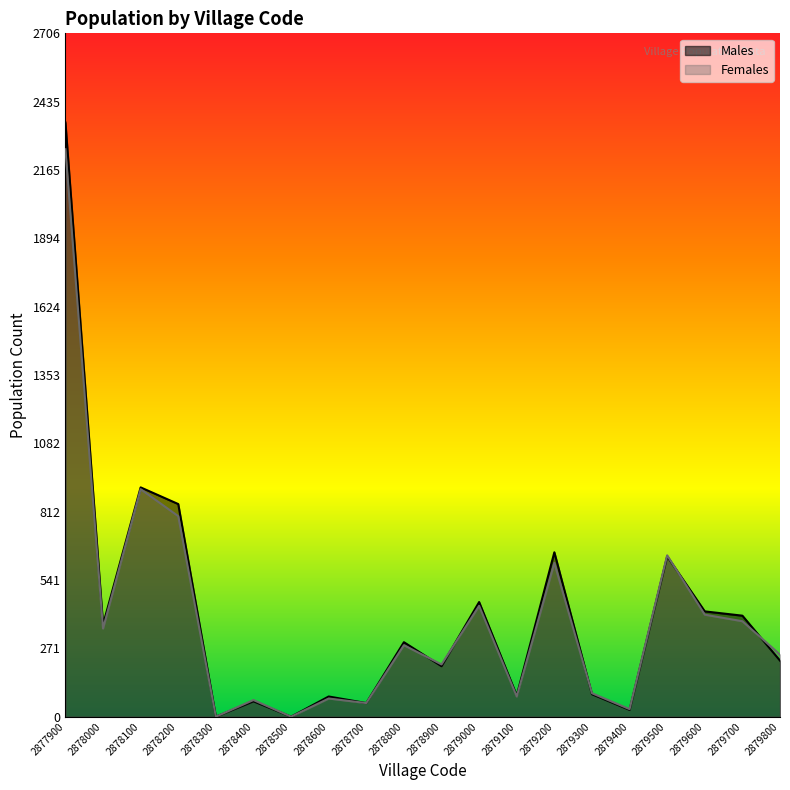

Does the chart display data point markers on the line(s)?

No